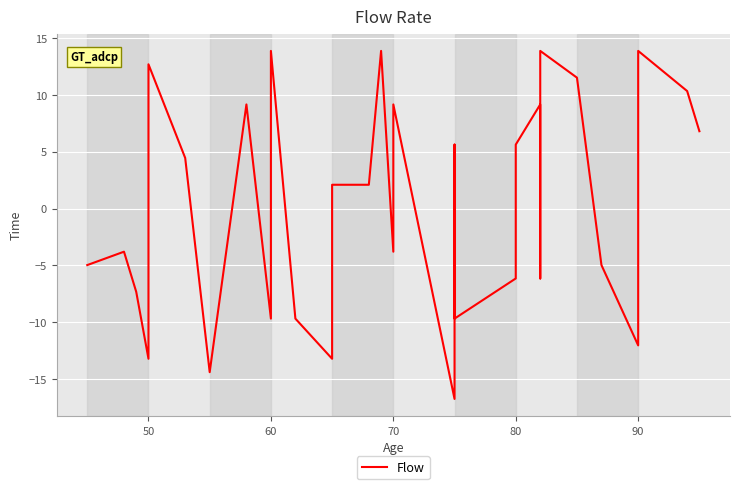

How many series are shown in this chart?

1